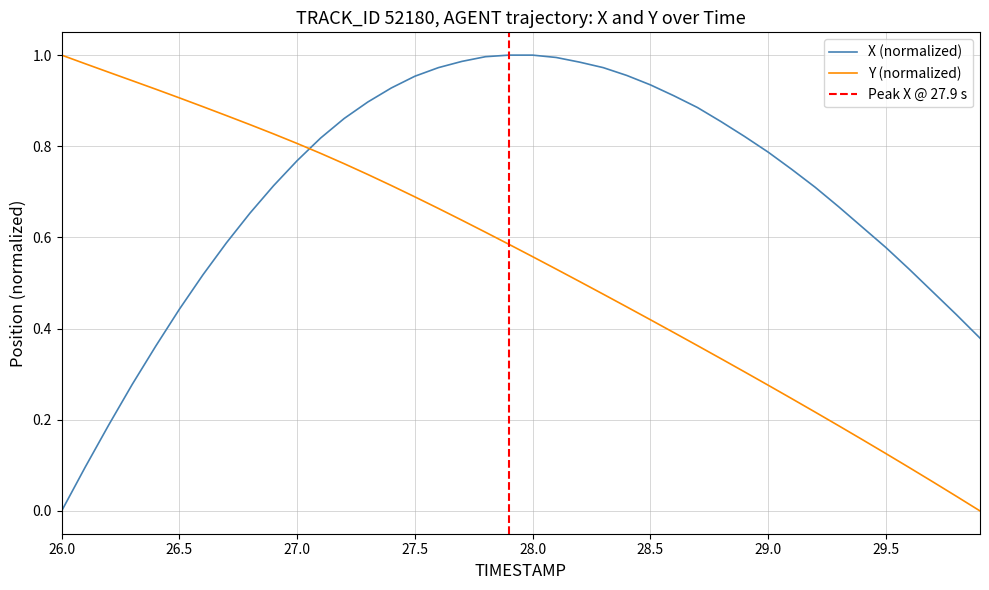

How many values in the X series exceed 0?

39